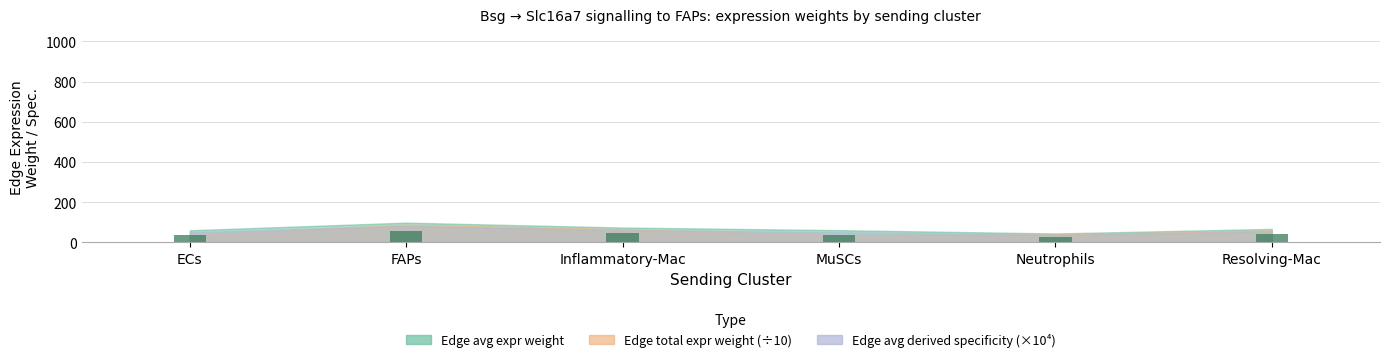

Approximately how many times larger is the value at FAPs compared to Resolving-Mac?

1.5